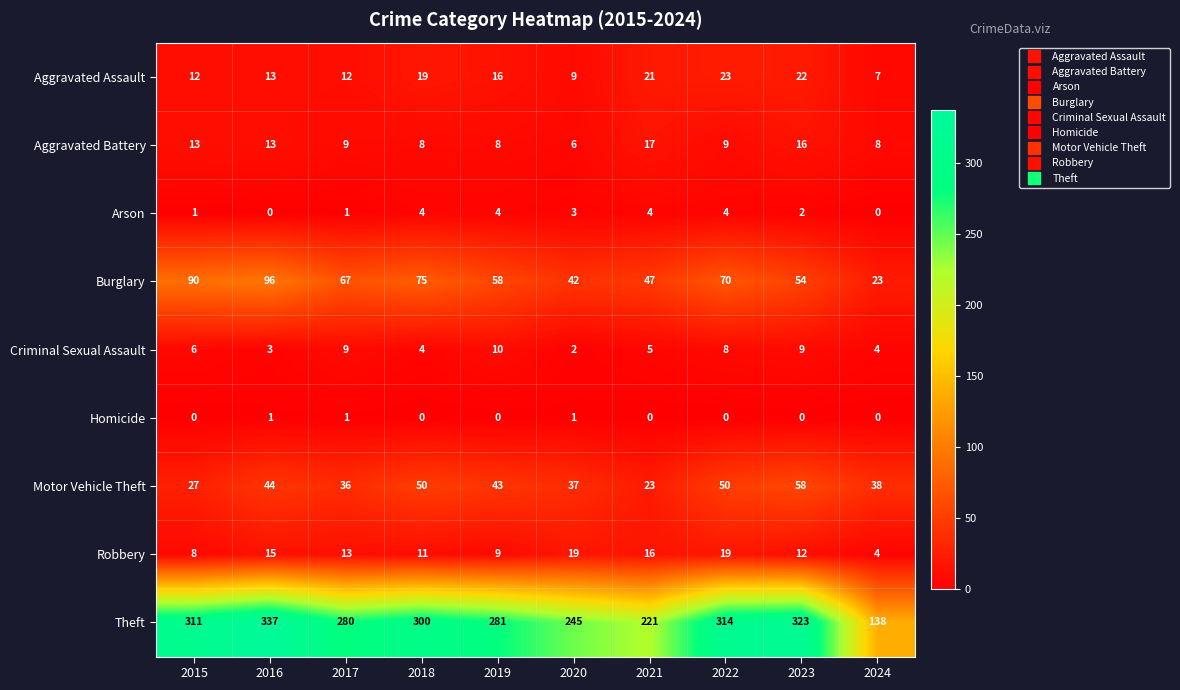

Rank the series by their maximum value, from highest to lowest.

Theft, Burglary, Motor Vehicle Theft, Aggravated Assault, Robbery, Aggravated Battery, Criminal Sexual Assault, Arson, Homicide